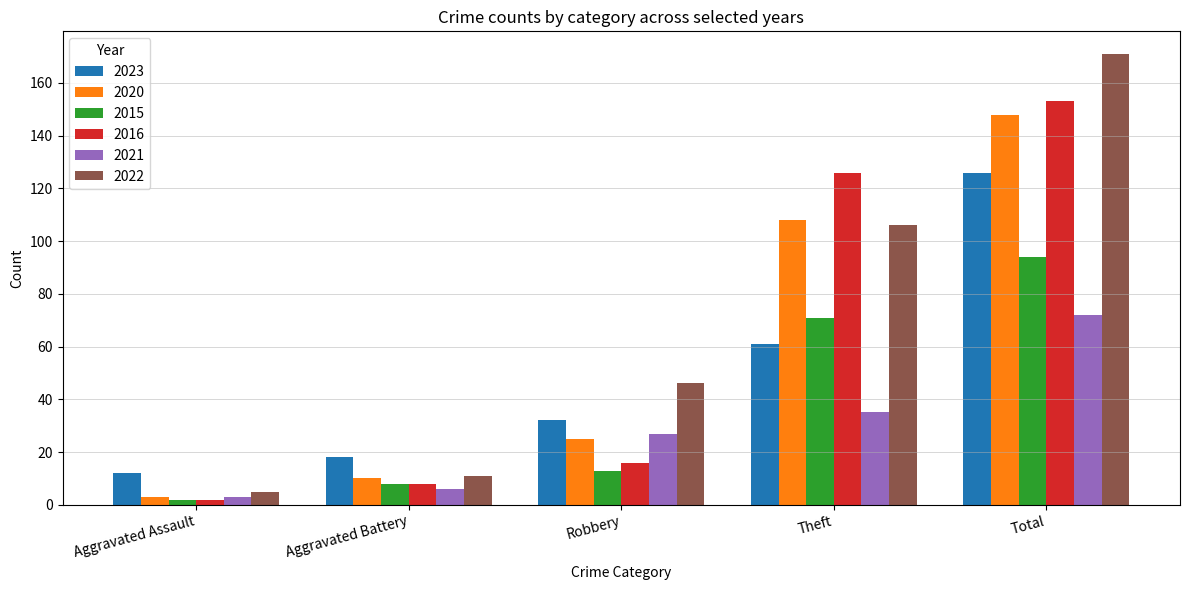

What is the minimum value shown in the chart?

2